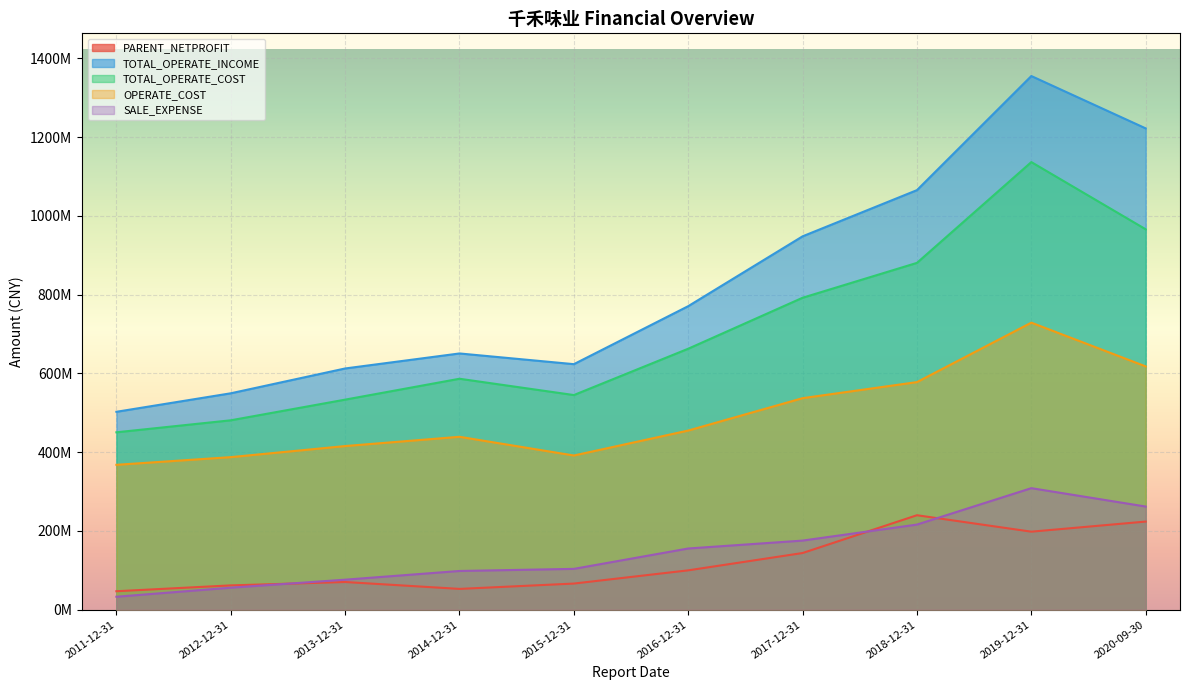

Between 2012-12-31 and 2020-09-30, which is larger?

2020-09-30